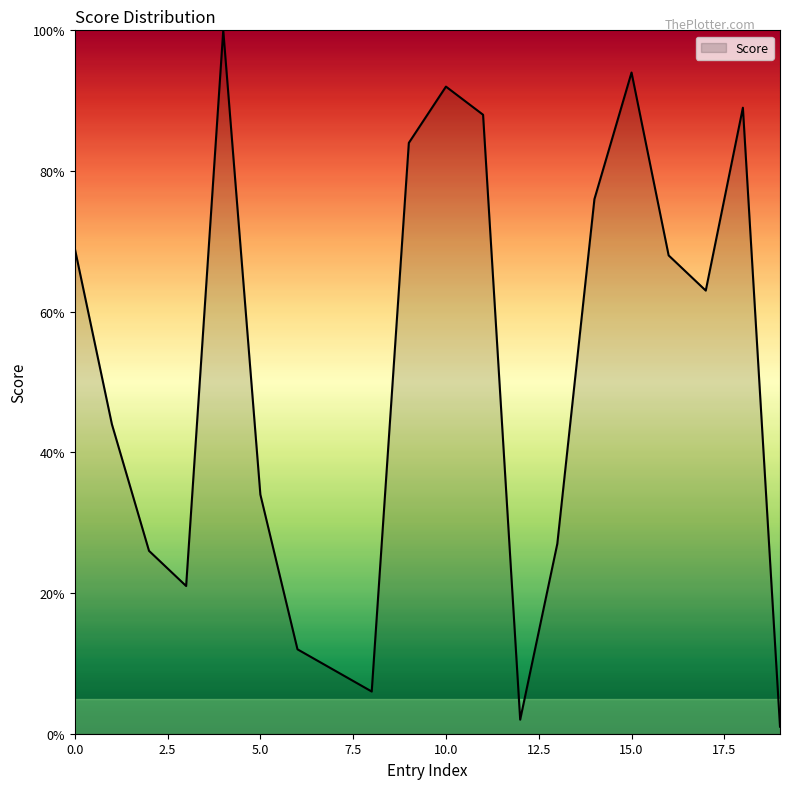

Does the chart have visible grid lines?

No